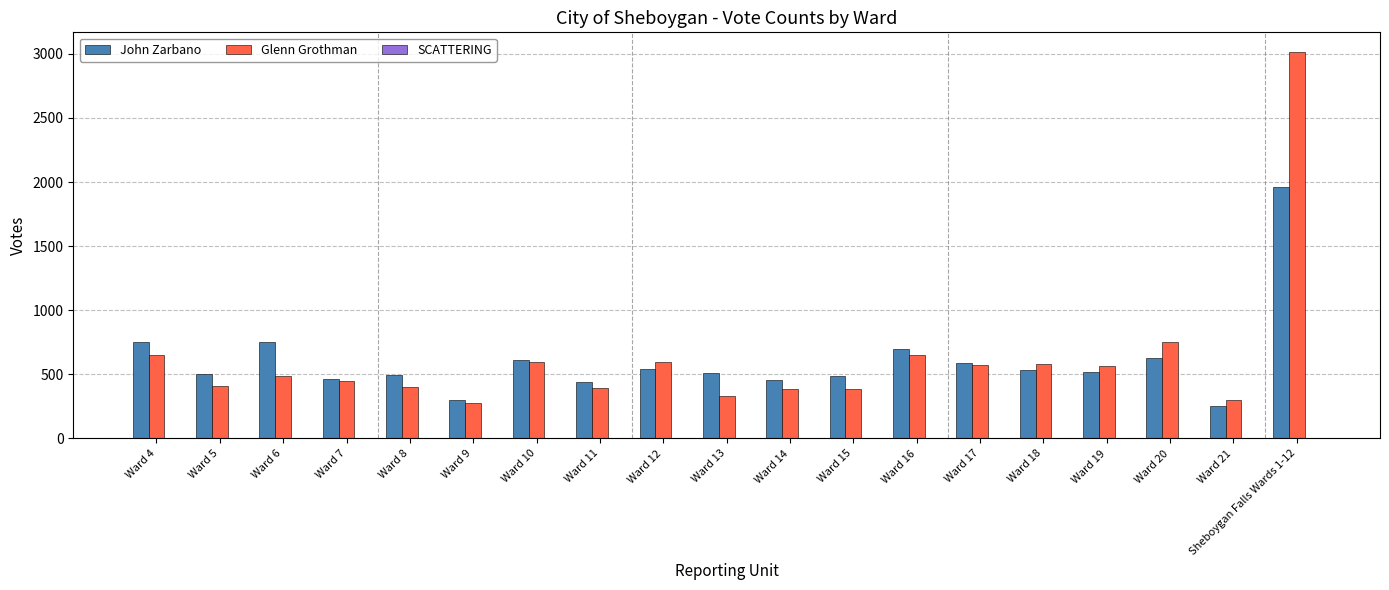

Between Ward 12 and Ward 20, which series saw the biggest shift?

Glenn Grothman